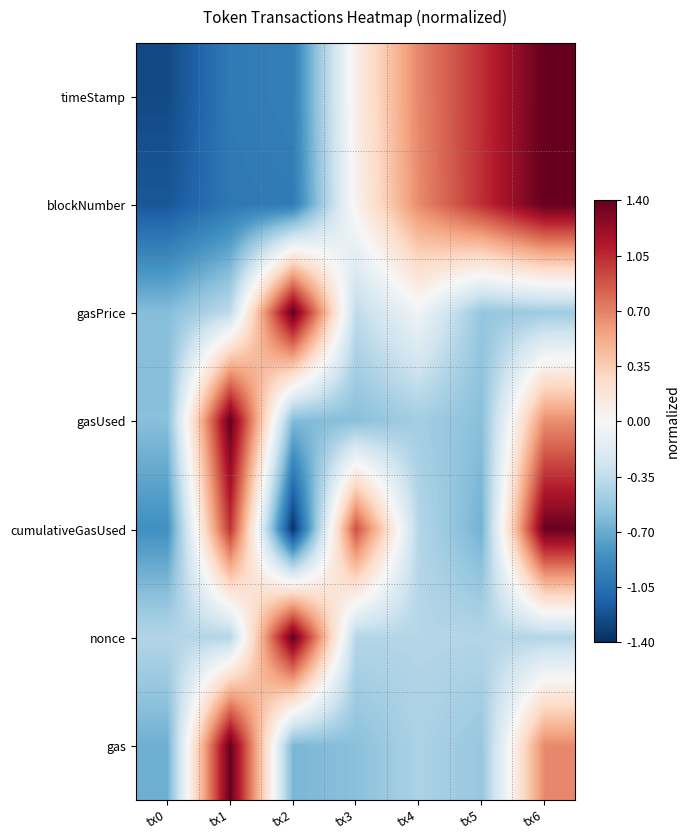

Which has a higher value, tx1 or tx6?

tx6